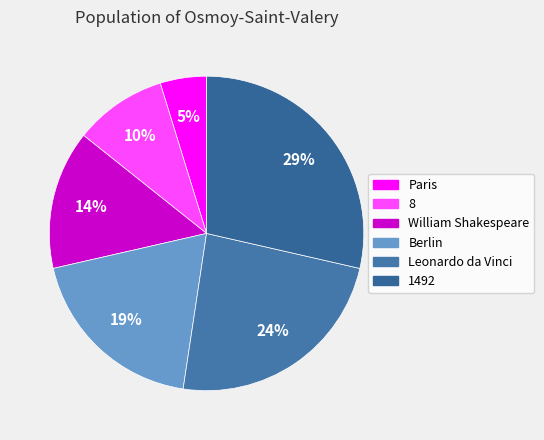

To the nearest percent, what percentage of the pie is Berlin?

19%